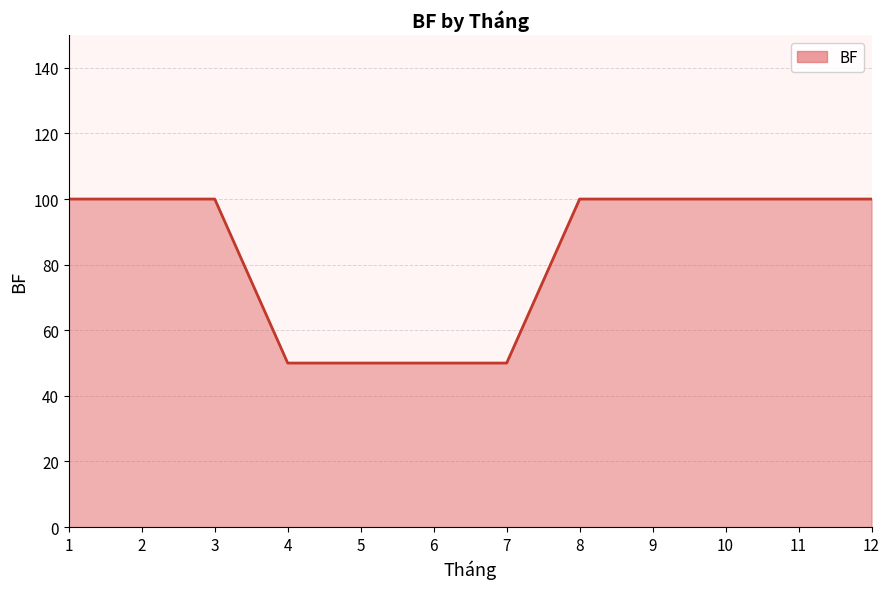

Which has a higher value, 10 or 4?

10